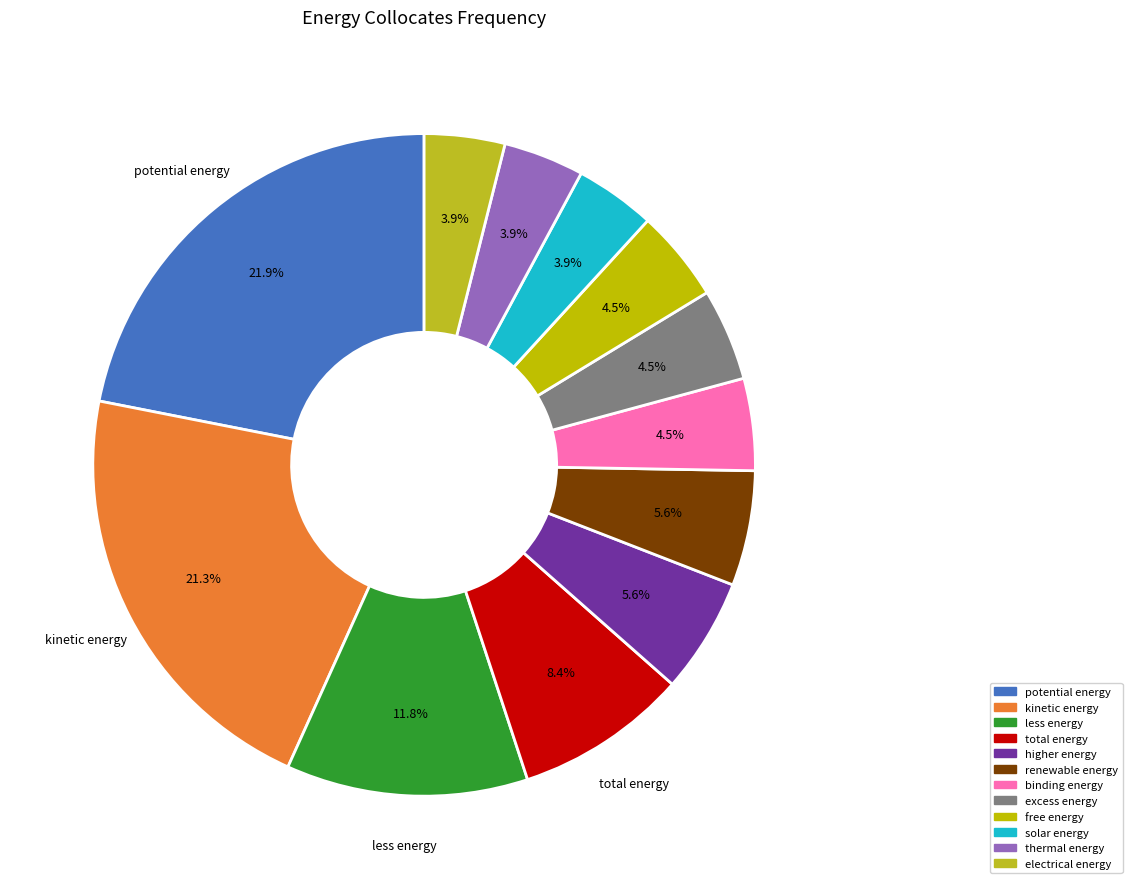

Count the number of slices in the pie.

12